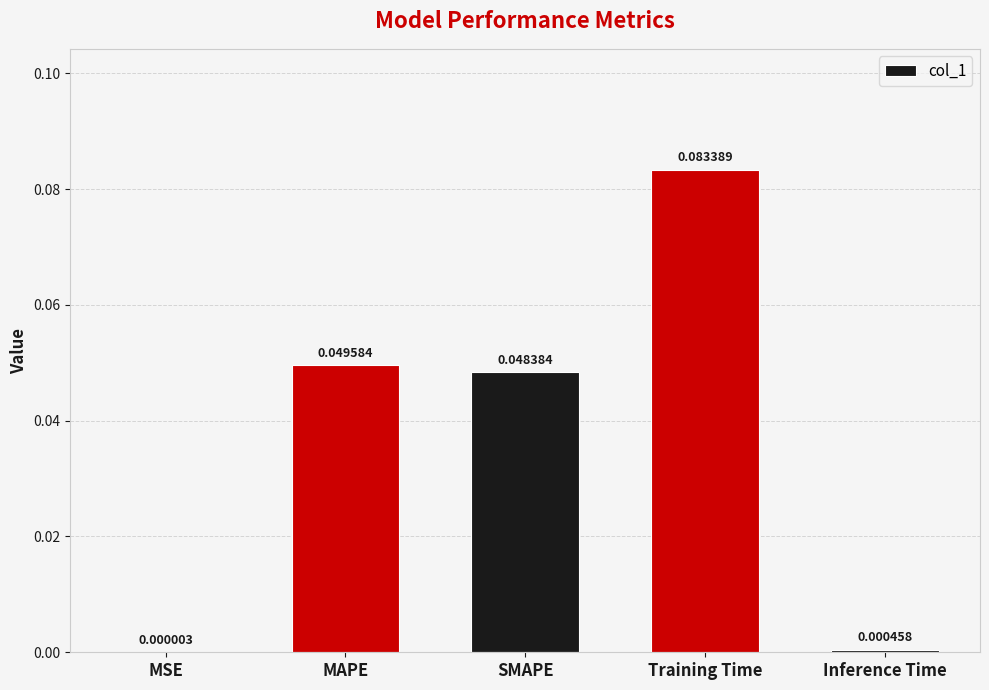

Between Training Time and MSE, which is larger?

Training Time